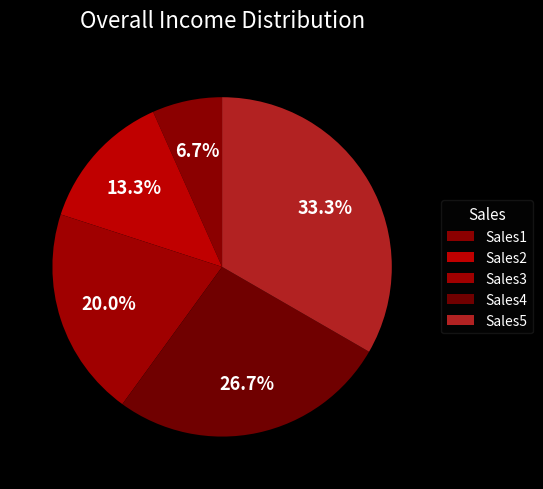

Rank the categories by value from highest to lowest.

Sales5, Sales4, Sales3, Sales2, Sales1